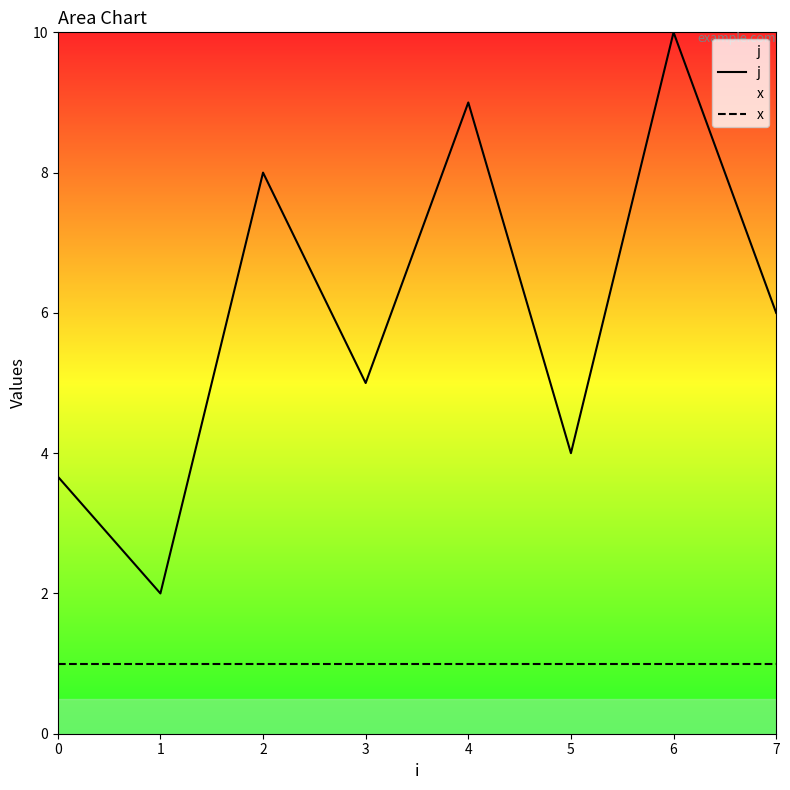

At how many categories does at least one series exceed 7?

3